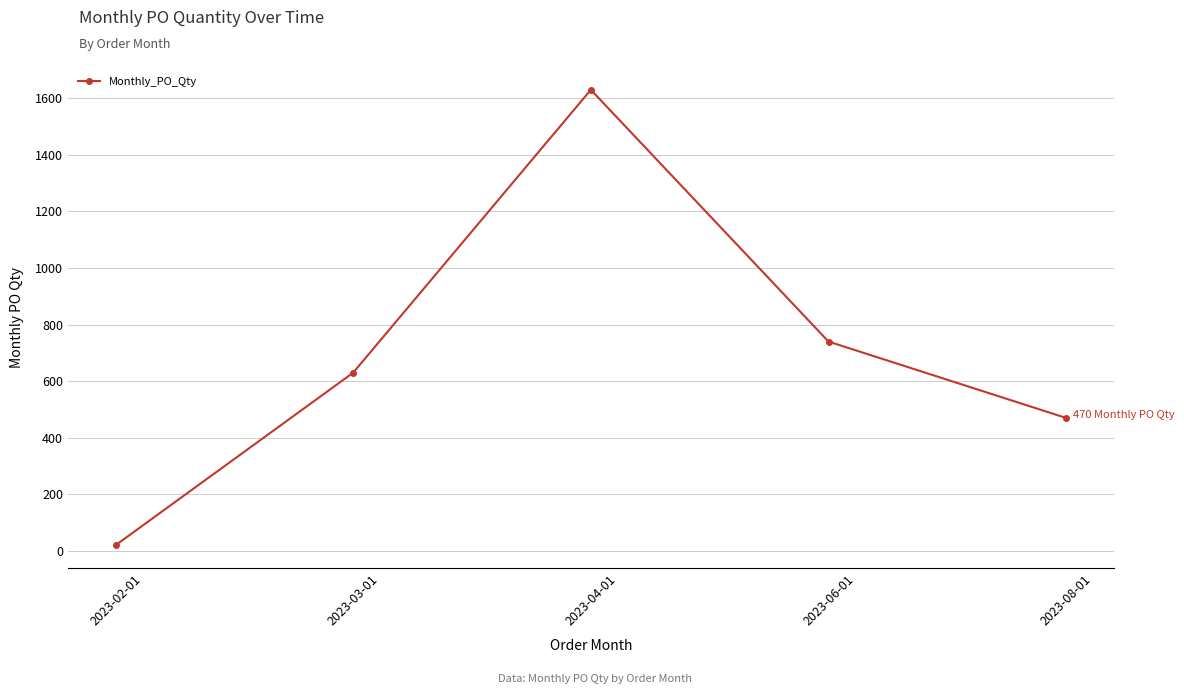

What position from the right is 2023-03-01?

4